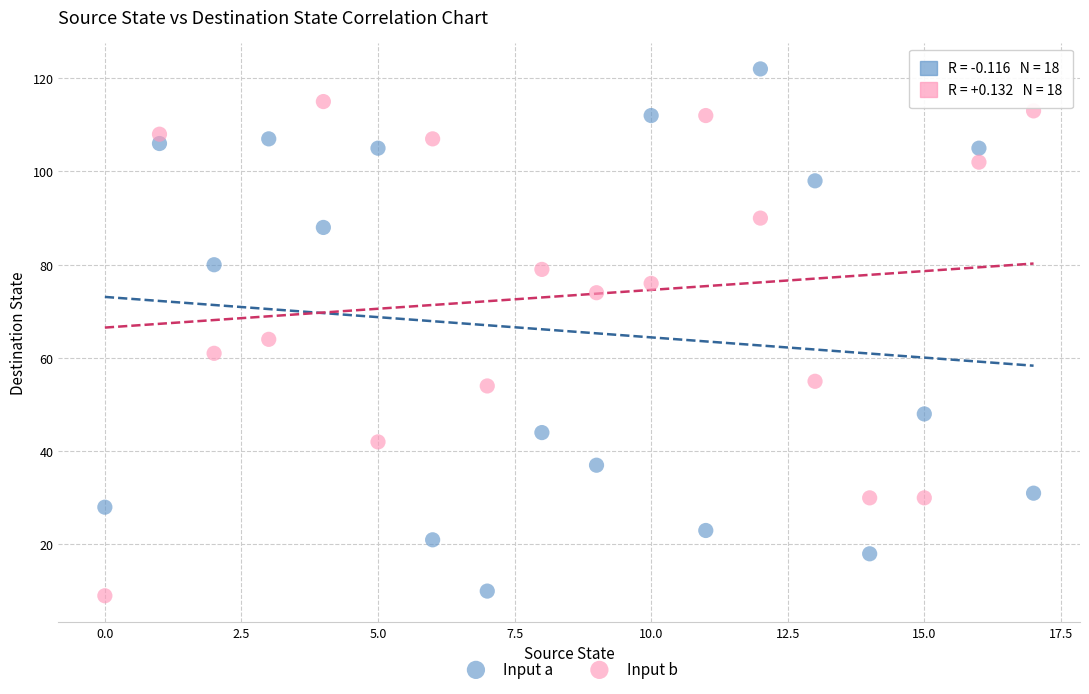

Across all data points, what is the range of Y values (max minus min)?

113